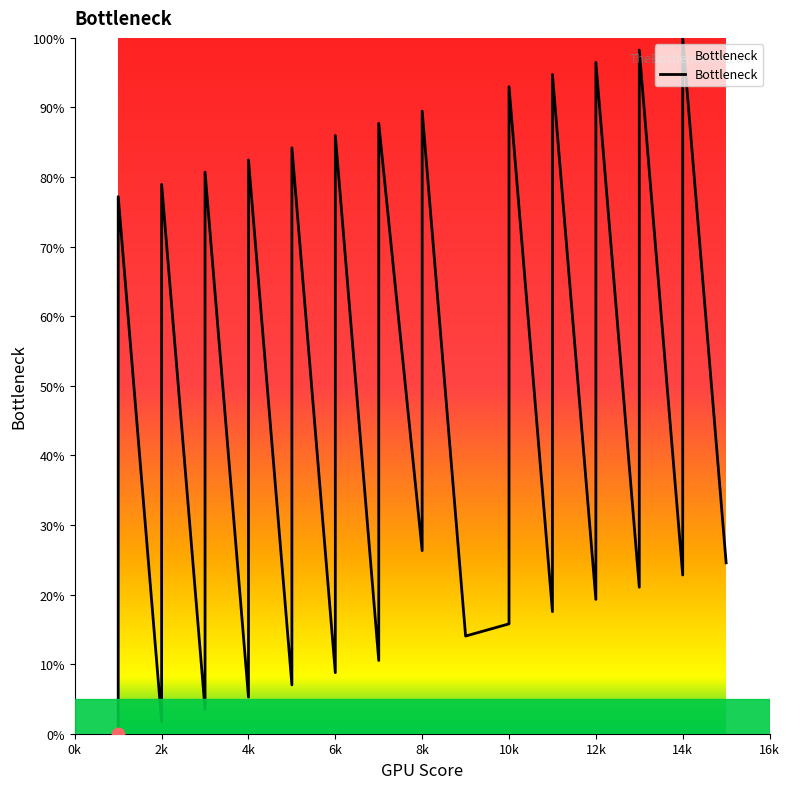

Which has a higher value, 5 or 8?

8